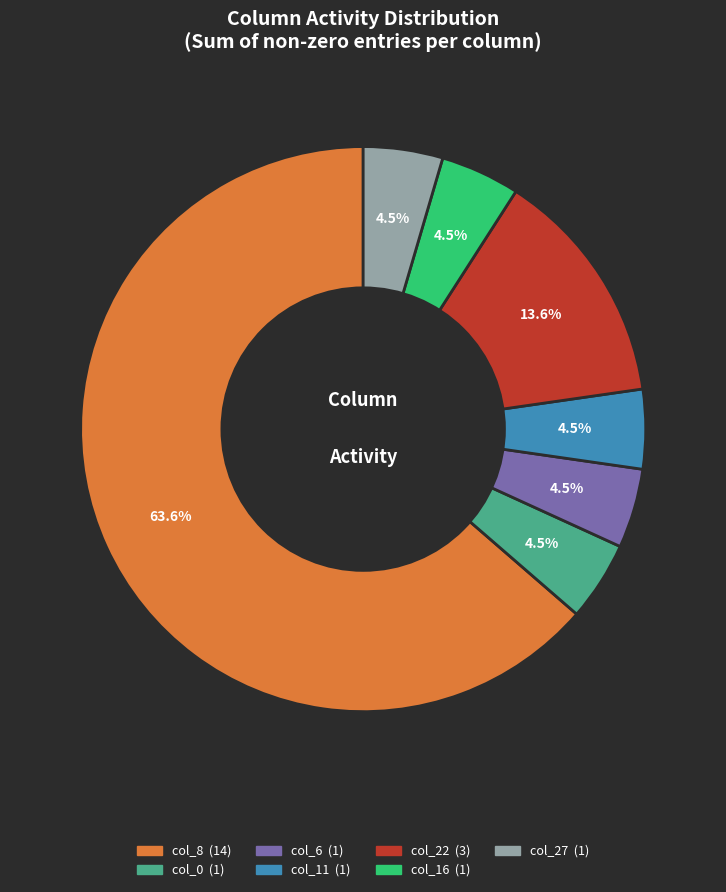

To the nearest percent, what is the average slice percentage?

14%